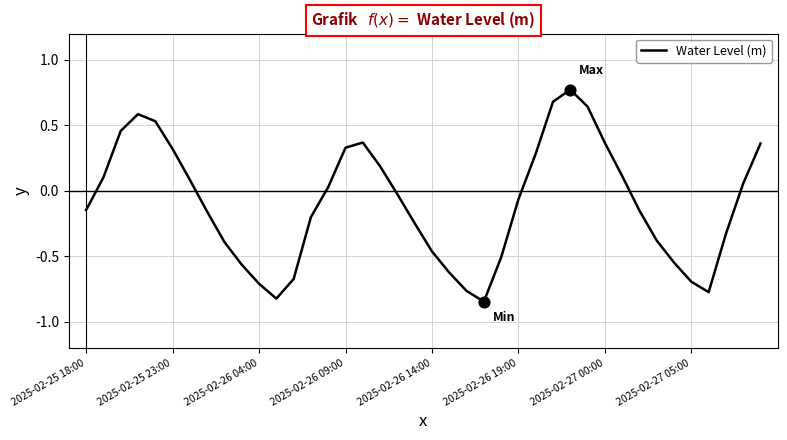

What is the difference between the maximum and minimum values?

1.6